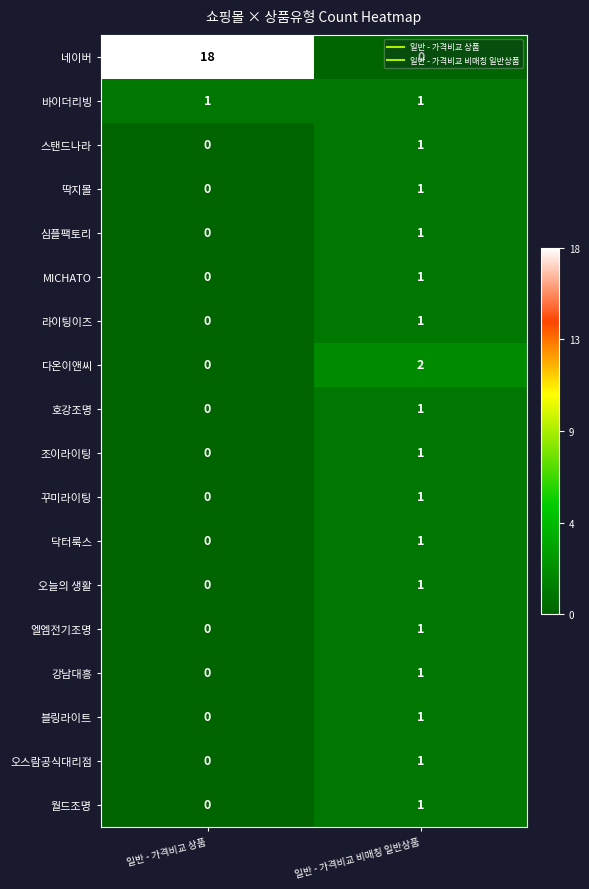

The value of 바이더리빙 at 일반 - 가격비교 비매칭 일반상품 is 1. True or false?

True